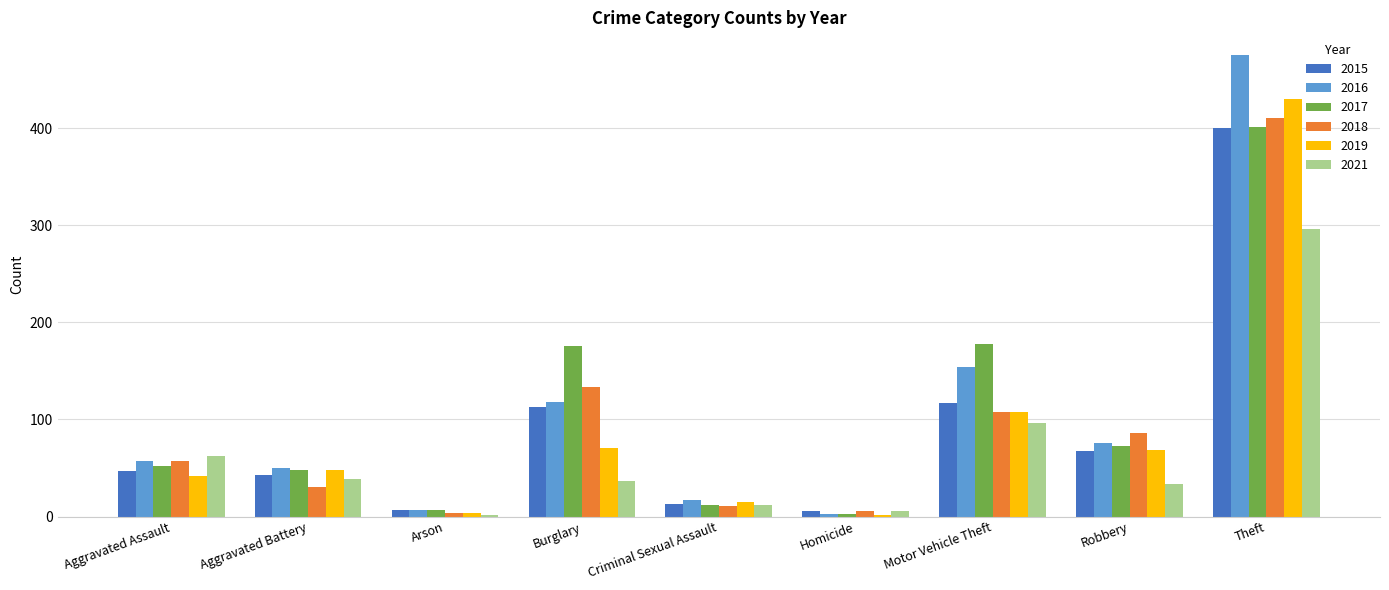

At how many categories does at least one series exceed 319?

1